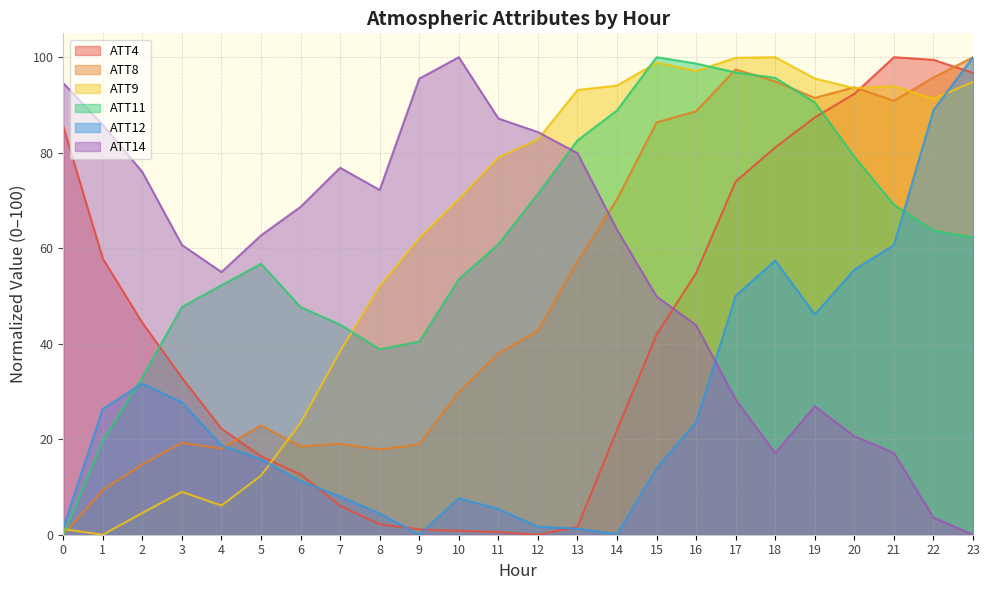

True or false: ATT8 has more than 2 points higher than both neighbors.

True